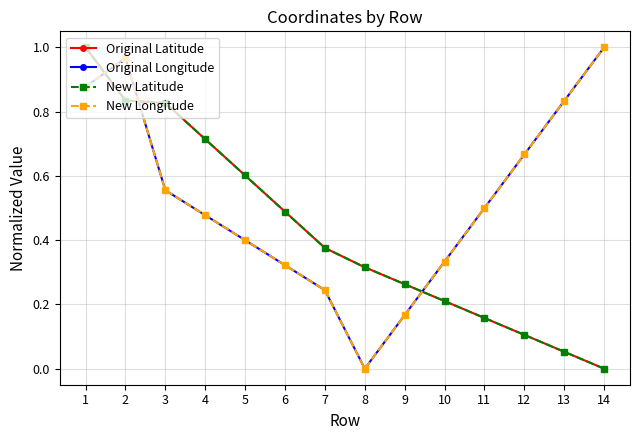

Between which two adjacent categories do Original Longitude and New Latitude first intersect?

1 and 2